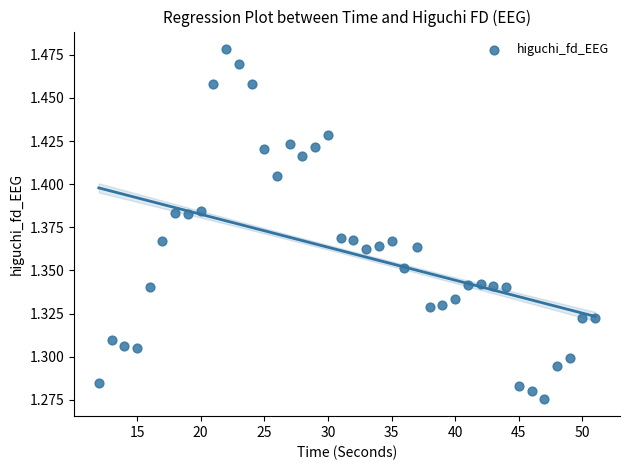

What is the range of X values (max minus min)?

39.0